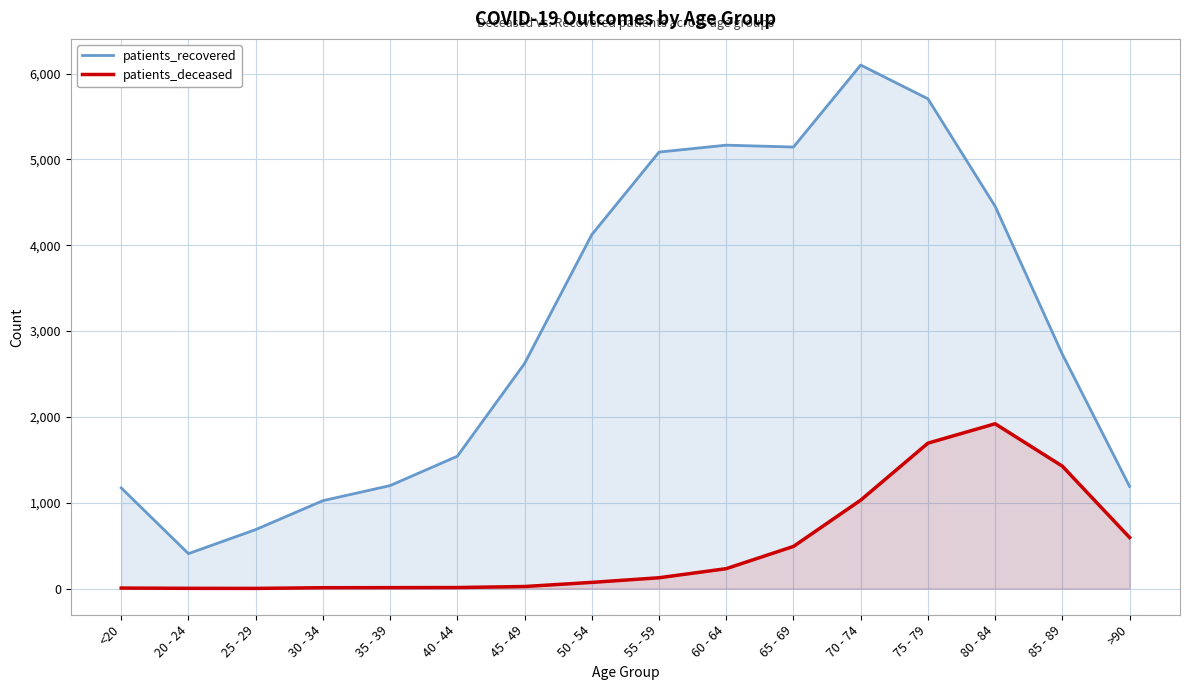

In patients_deceased, how many points are higher than both neighbors (excluding endpoints)?

1